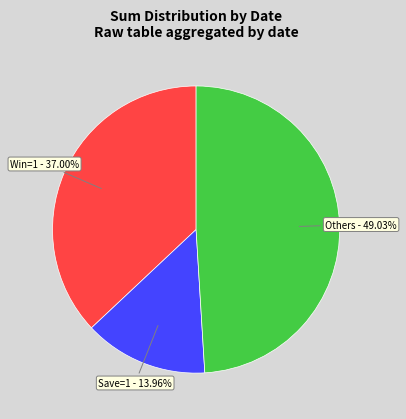

Does any single category account for the majority?

No